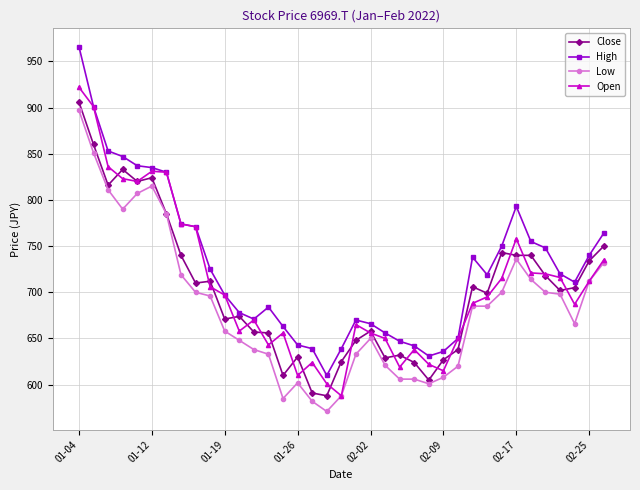

What is the maximum value for Close?

906